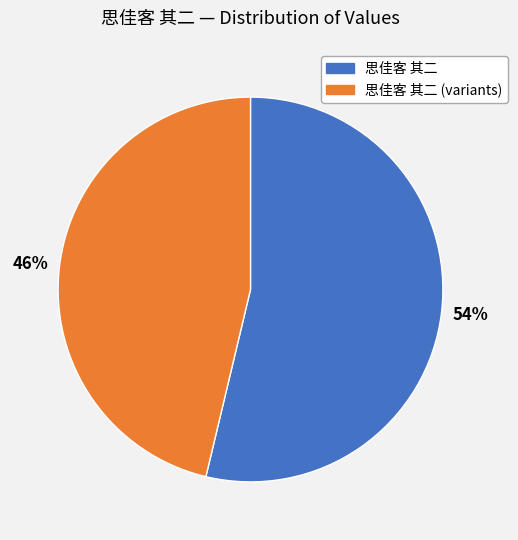

To the nearest percent, what is the average slice percentage?

50%